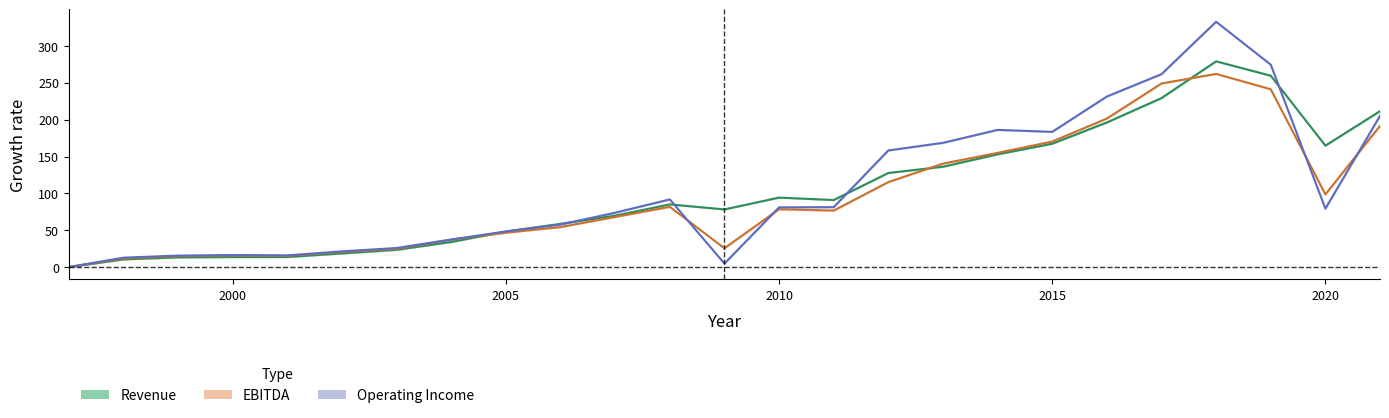

Is it true that Revenue equals 47.9 at 2013?

False